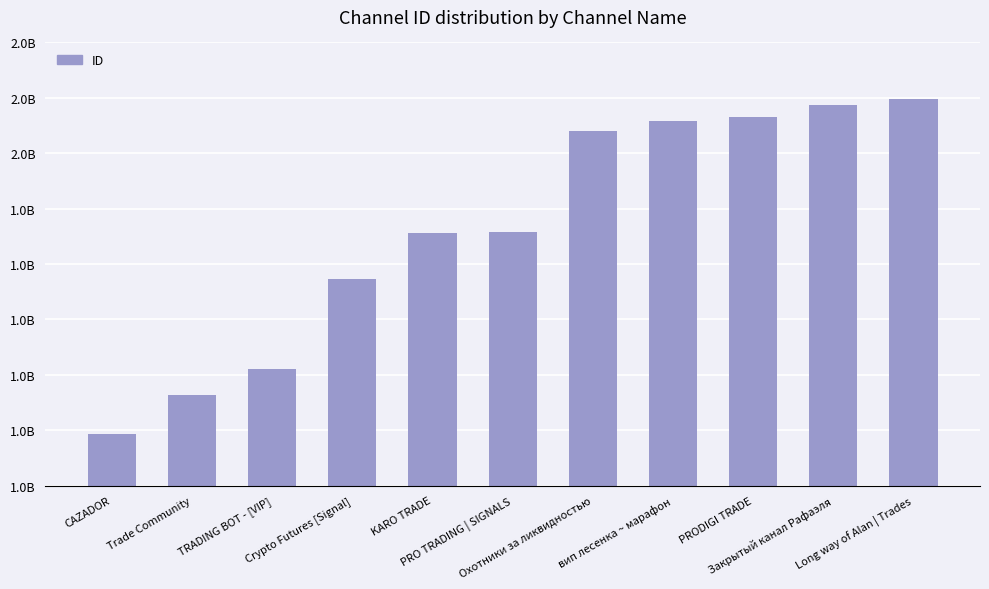

Does the chart contain any negative values?

No